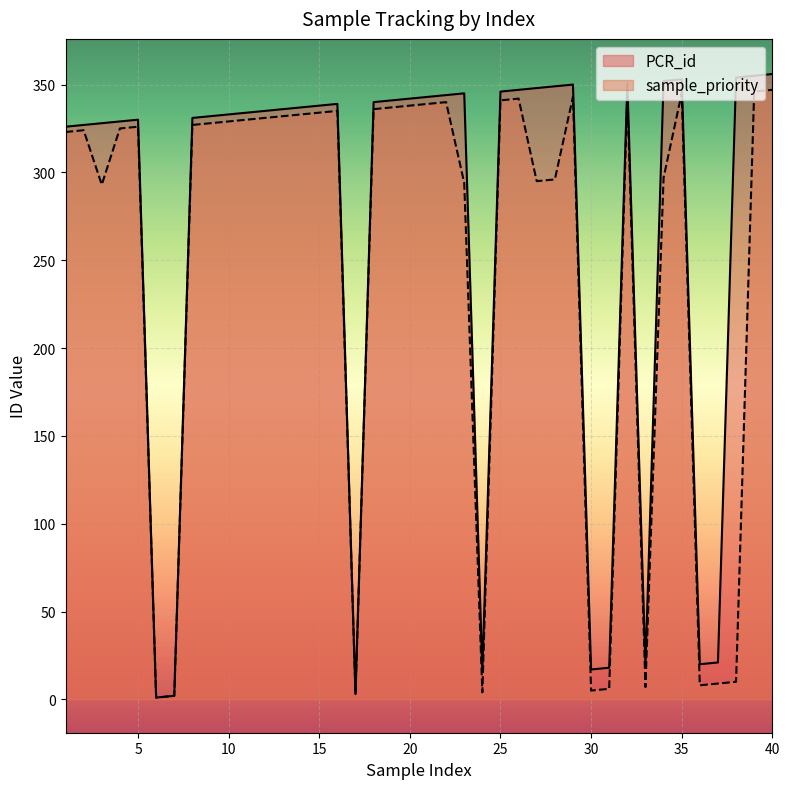

What is the approximate value of PCR_id at 20, to the nearest 5?

340